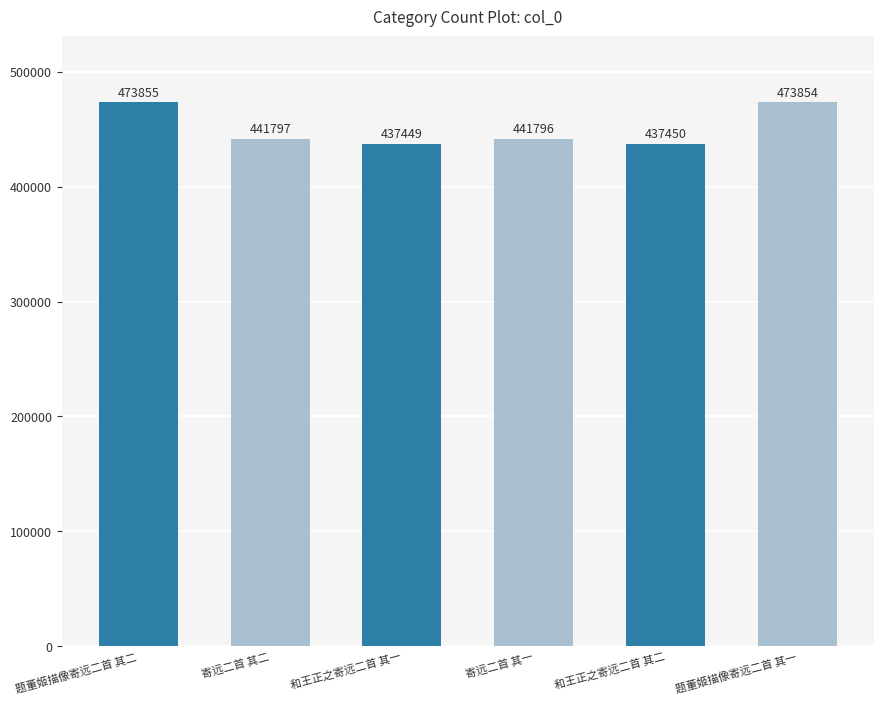

Reading left to right, extract all data points from this chart.

题董姬描像寄远二首 其二=473855	寄远二首 其二=441797	和王正之寄远二首 其一=437449	寄远二首 其一=441796	和王正之寄远二首 其二=437450	题董姬描像寄远二首 其一=473854